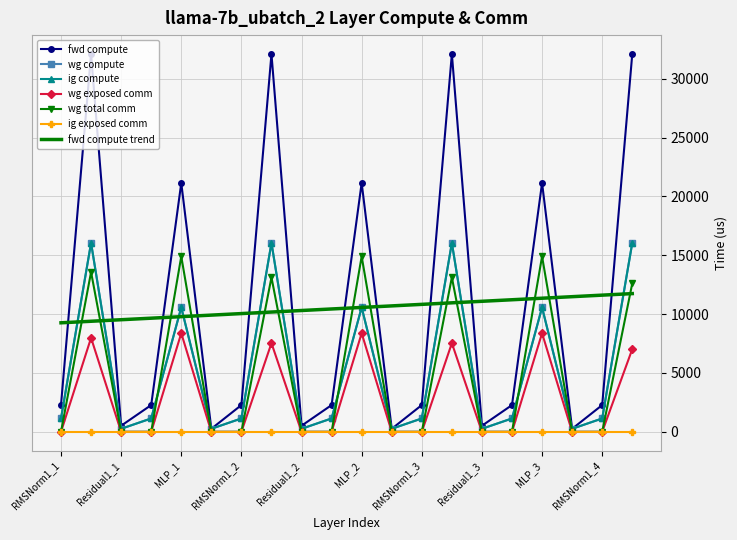

How many data points in wg compute are less than 1137?

6